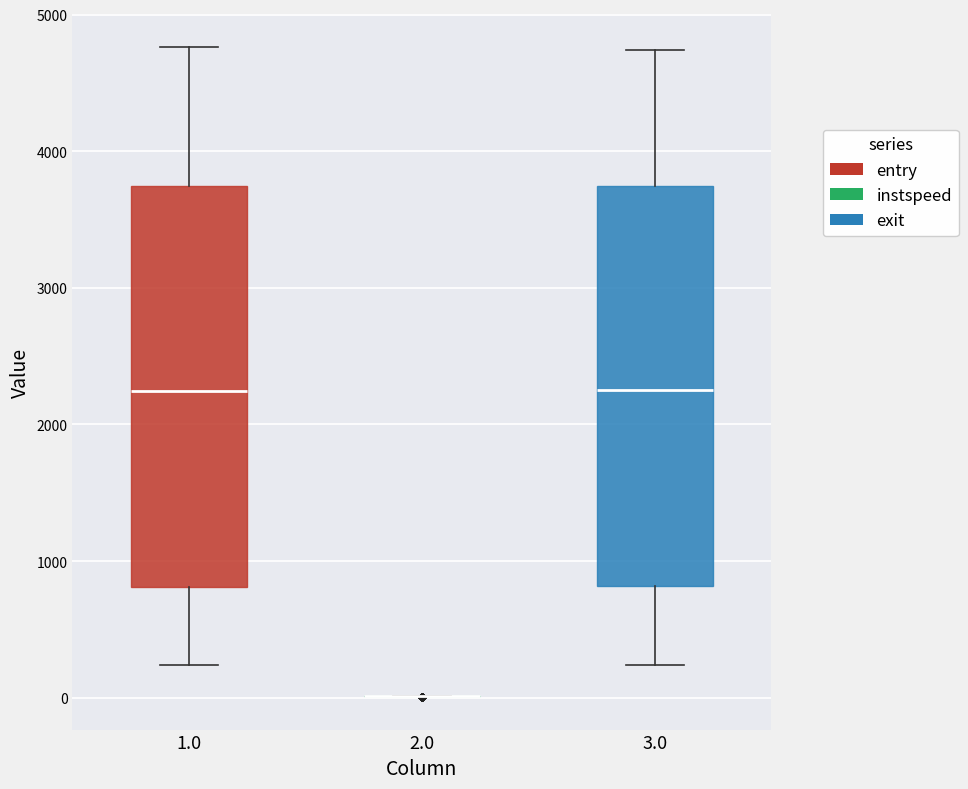

Where does the upper whisker of the box at x = 3.0 end on the y-axis? The values are not printed on the chart, so give them approximately, as read against the axis.

4700